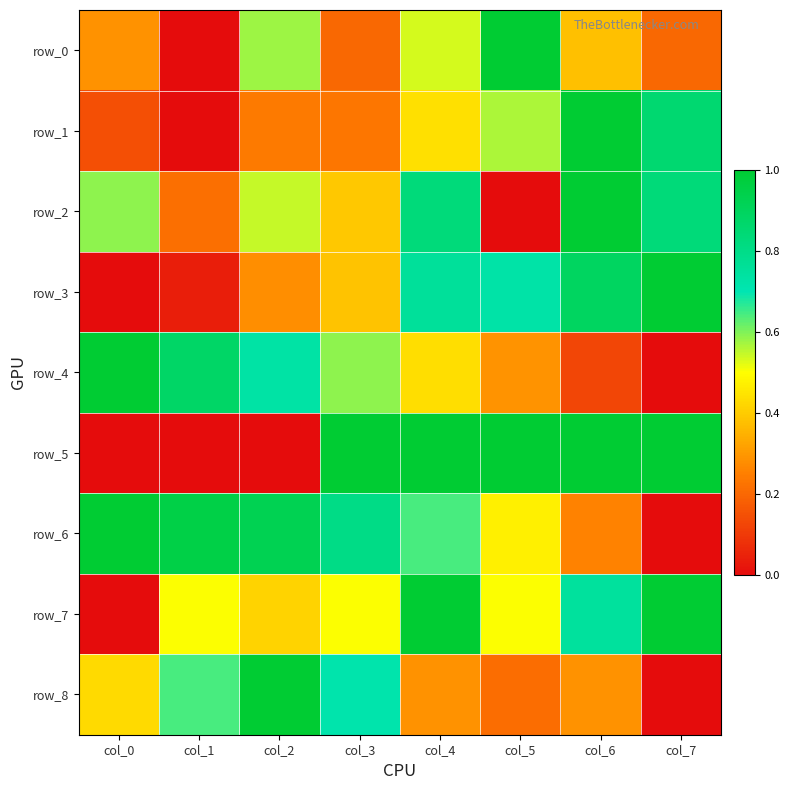

At which category is the sum across all series the highest?

col_4